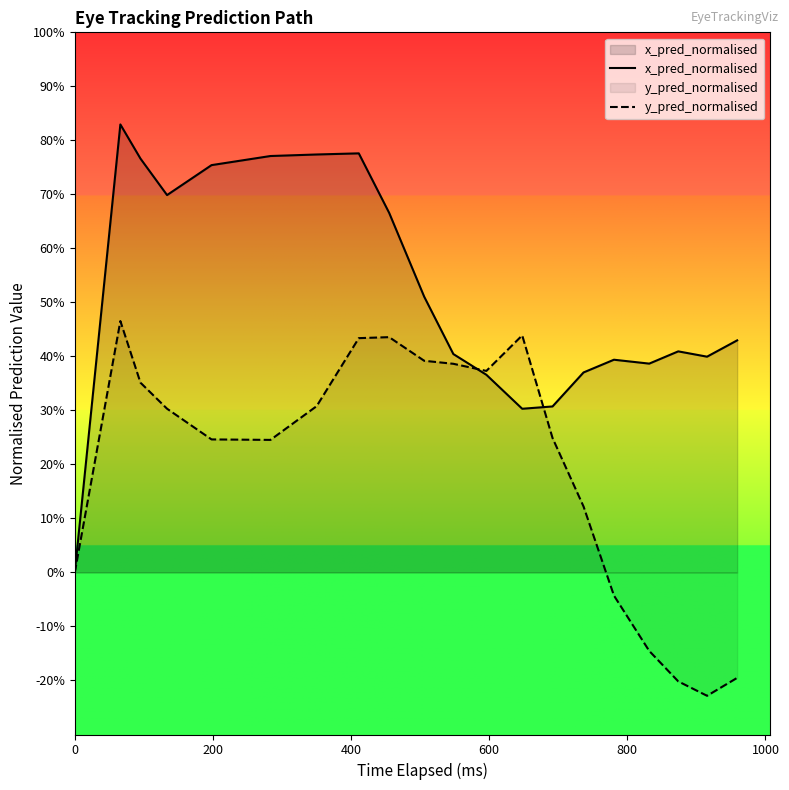

The x_pred_normalised series shows 0.4 at 200. True or false?

False